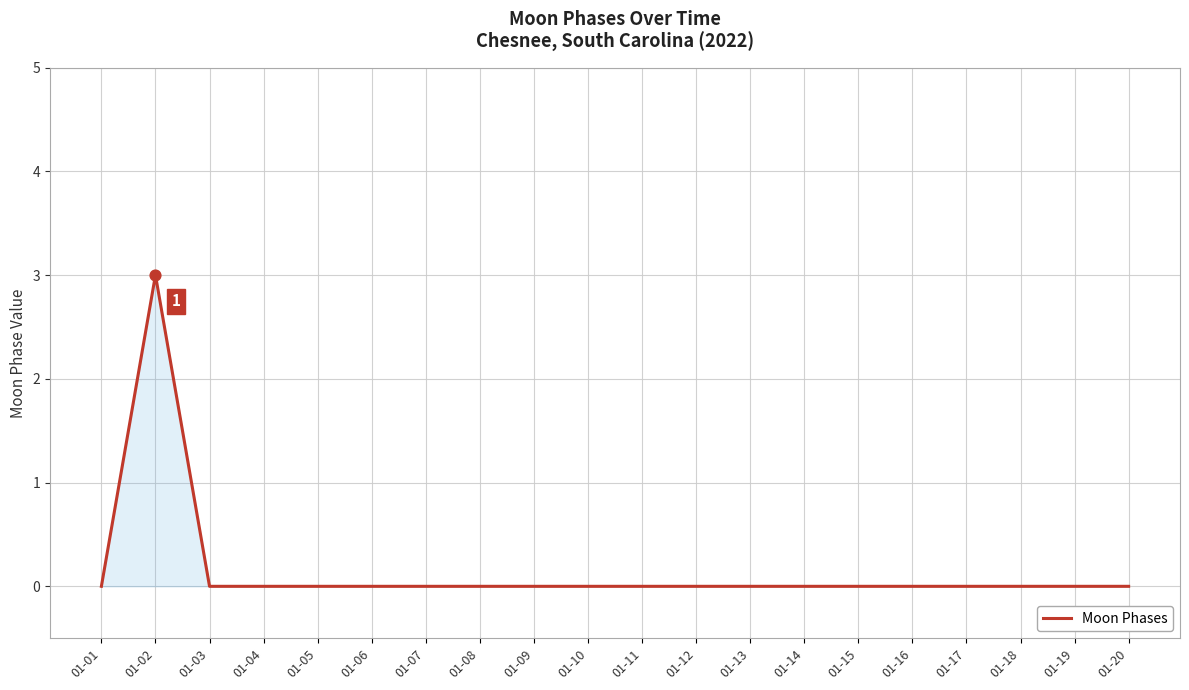

At which category does the chart reach its peak across all series?

01-02